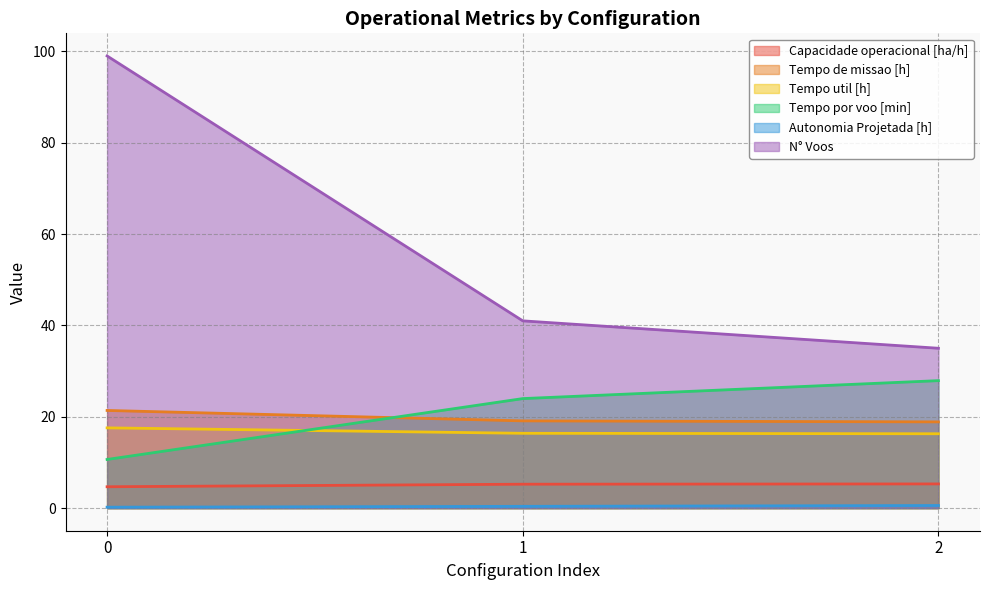

What is the difference between the maximum and minimum values in the Capacidade operacional [ha/h] series?

0.6